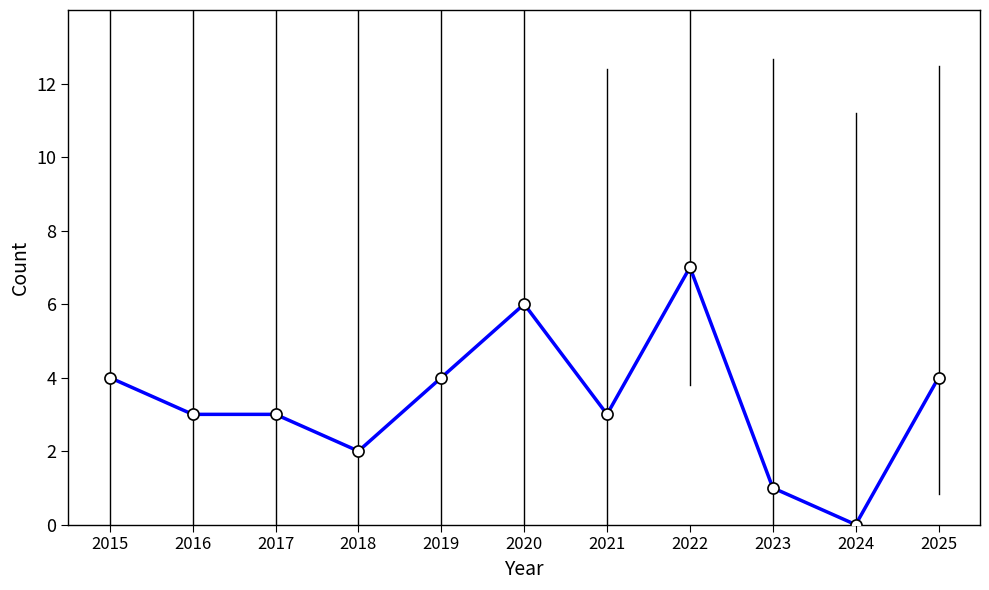

Approximately how many times larger is the value at 2021 compared to 2018?

1.5